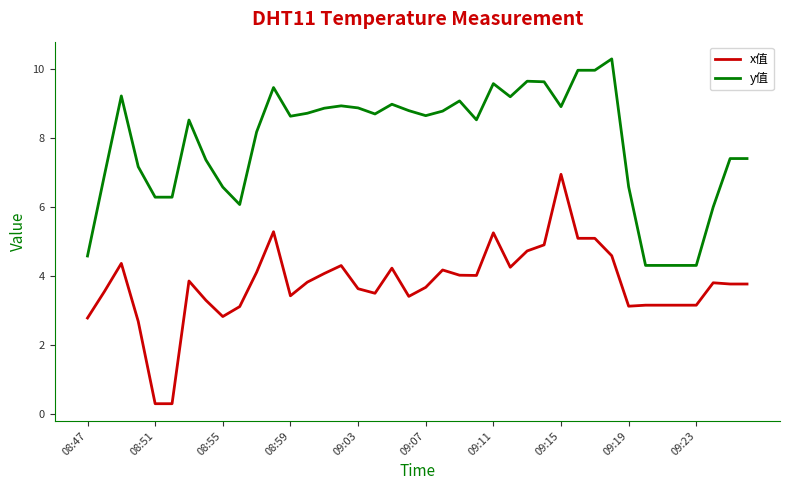

What is the difference between the maximum and second lowest values in the y值 series?

6.0